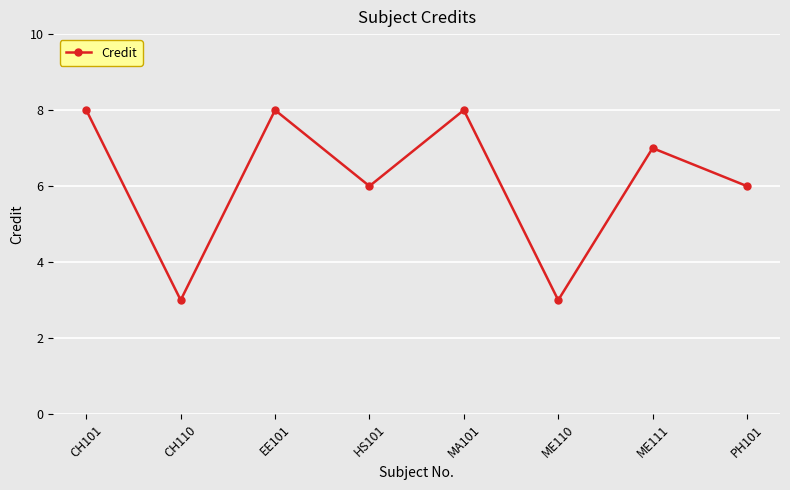

Reading right to left, extract all data points from this chart.

PH101=6	ME111=7	ME110=3	MA101=8	HS101=6	EE101=8	CH110=3	CH101=8